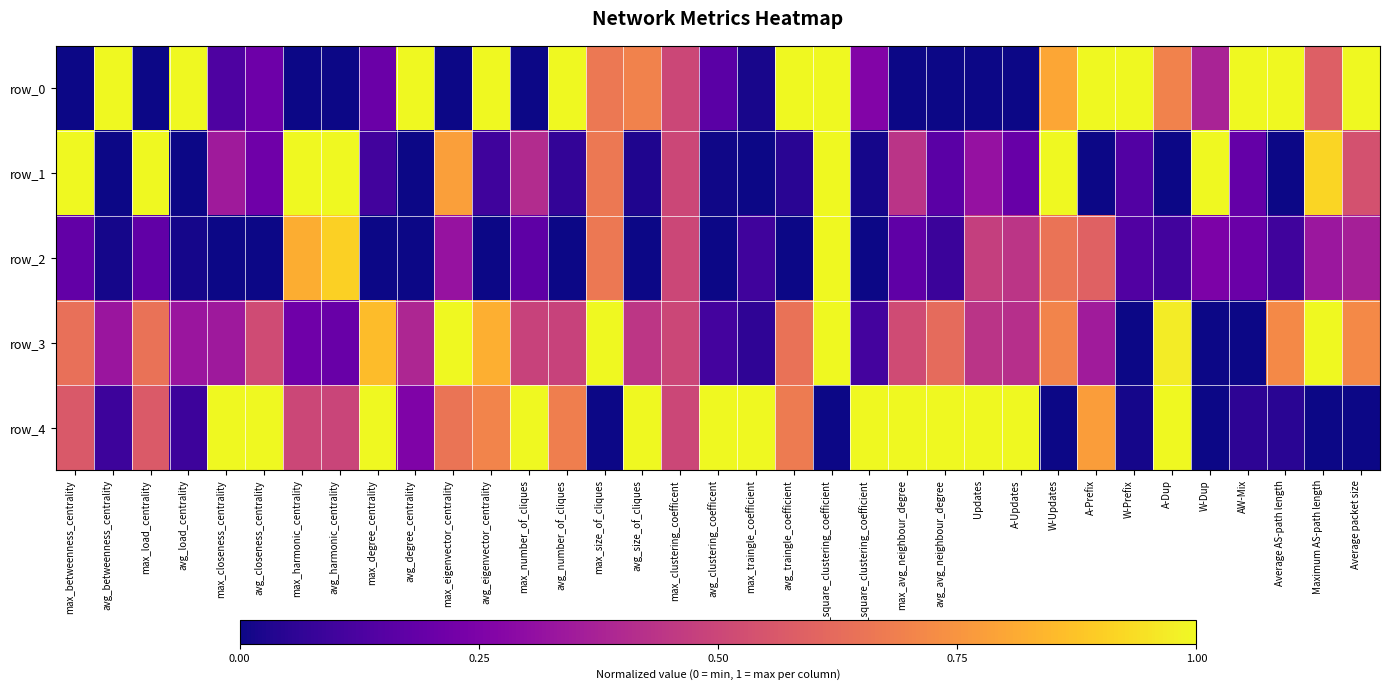

What is the difference between the maximum and second lowest values in the row_4 series?

1.0